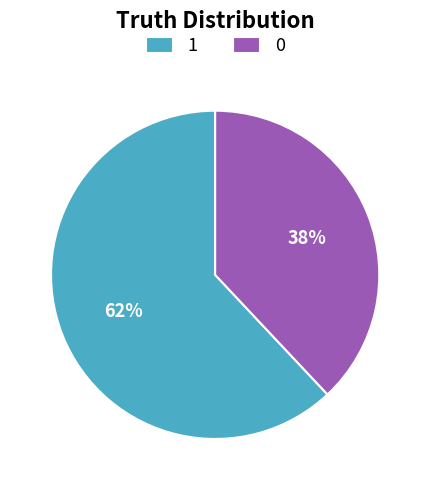

Which slice represents more than half of the pie?

1